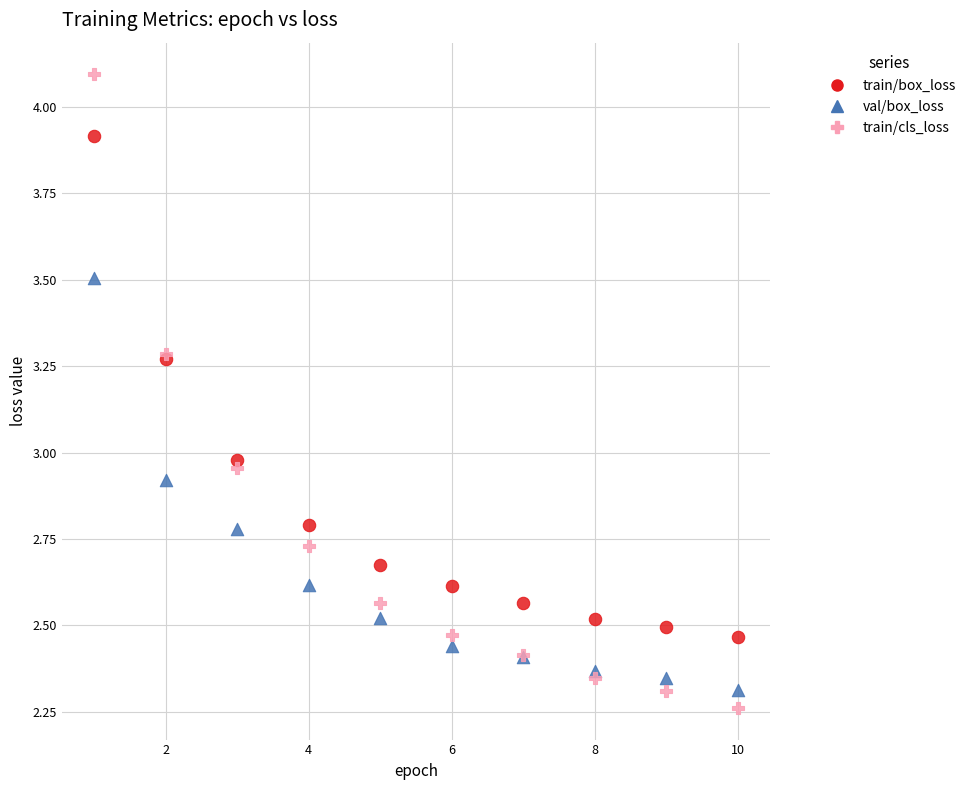

Which series contains the highest Y value?

train/cls_loss